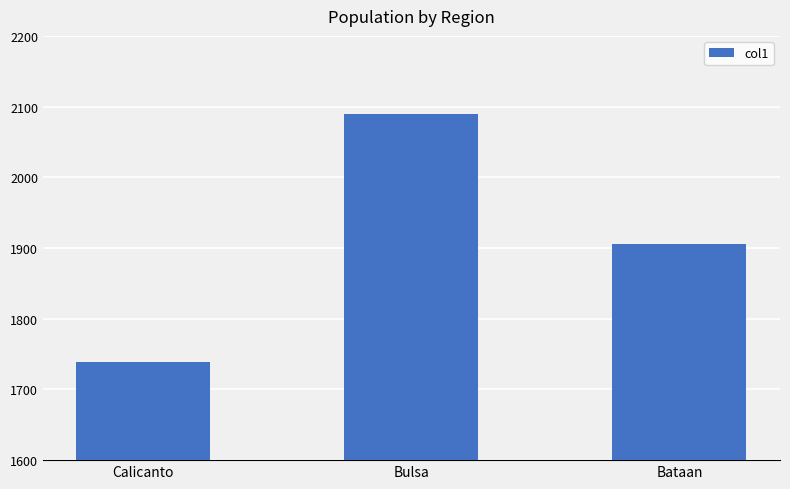

Count the values in the range 1739 to 2090.

3